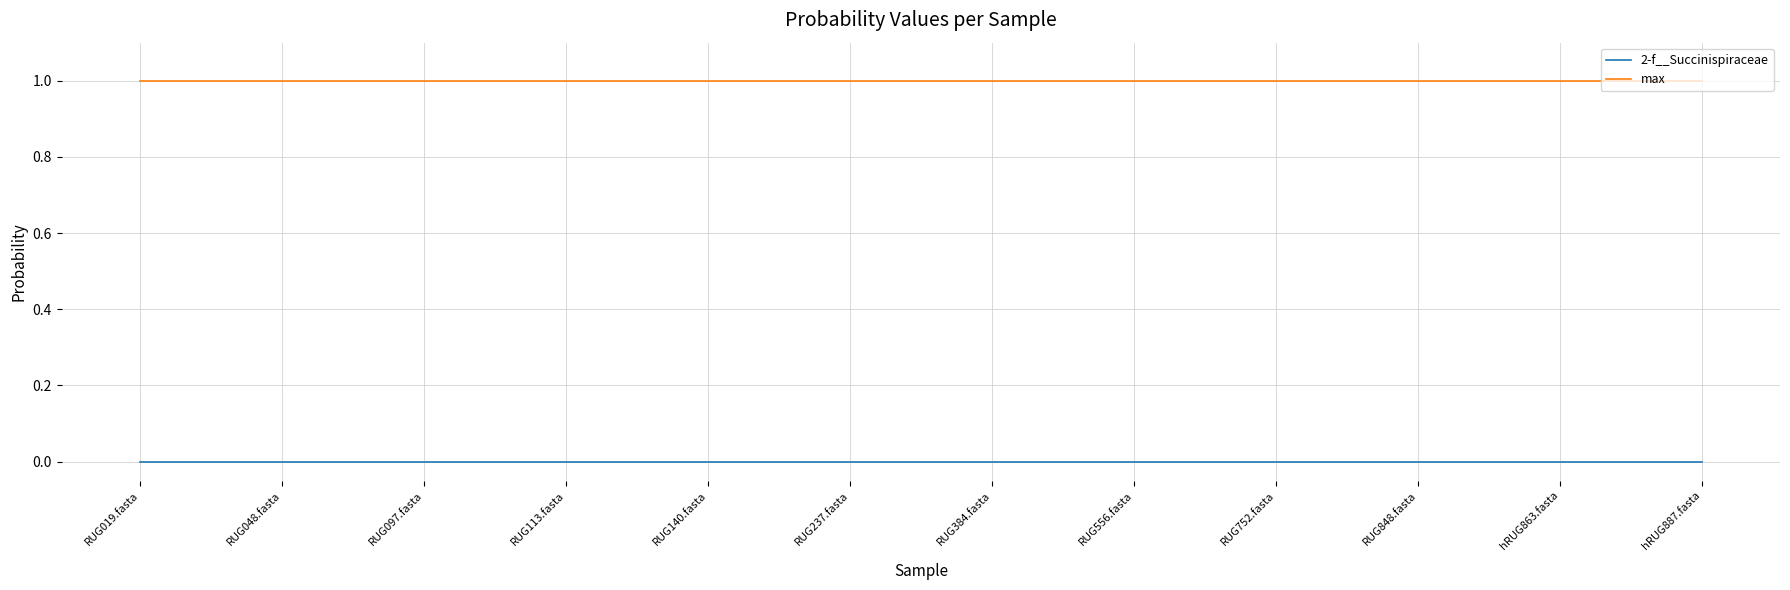

What is the maximum value shown in the chart?

1.0